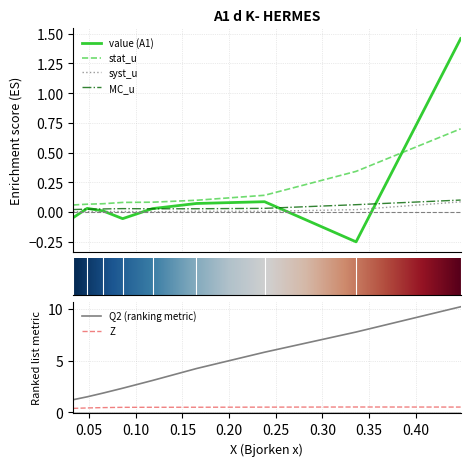

Which category has the lowest value across all series?

0.336